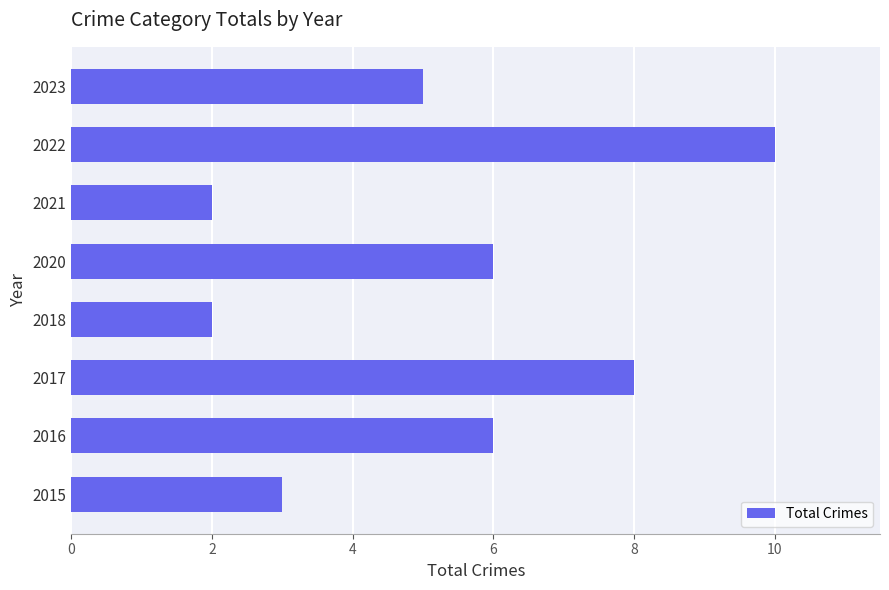

What is the difference between the maximum and minimum values?

8